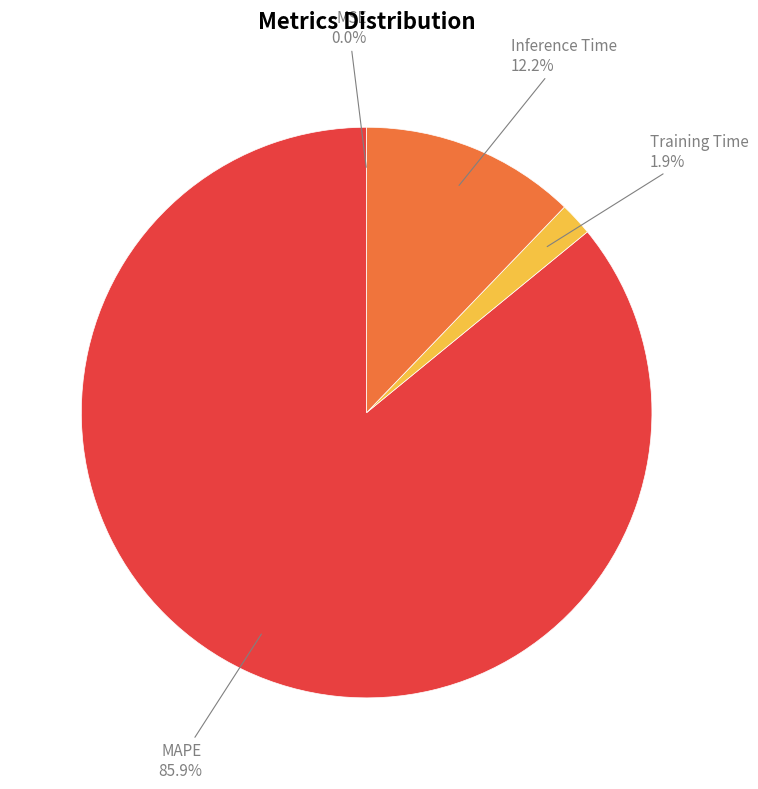

Does any single category account for the majority?

Yes